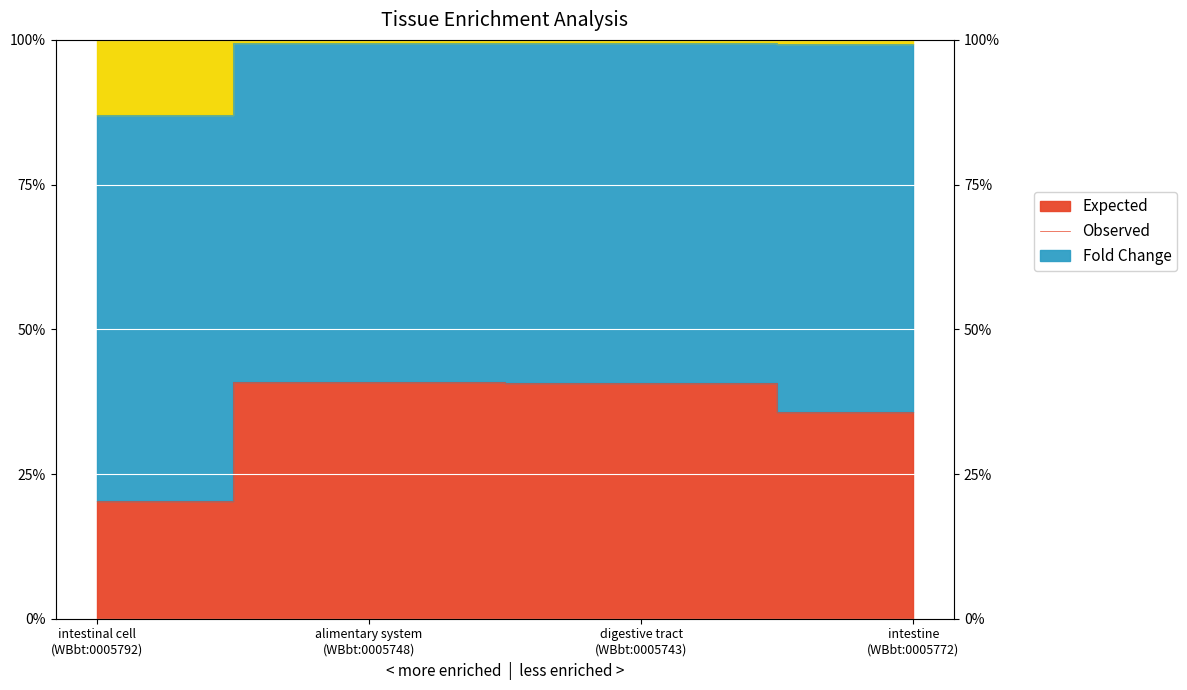

What is the difference between the Observed values at alimentary system
(WBbt:0005748) and intestine
(WBbt:0005772)?

0.2